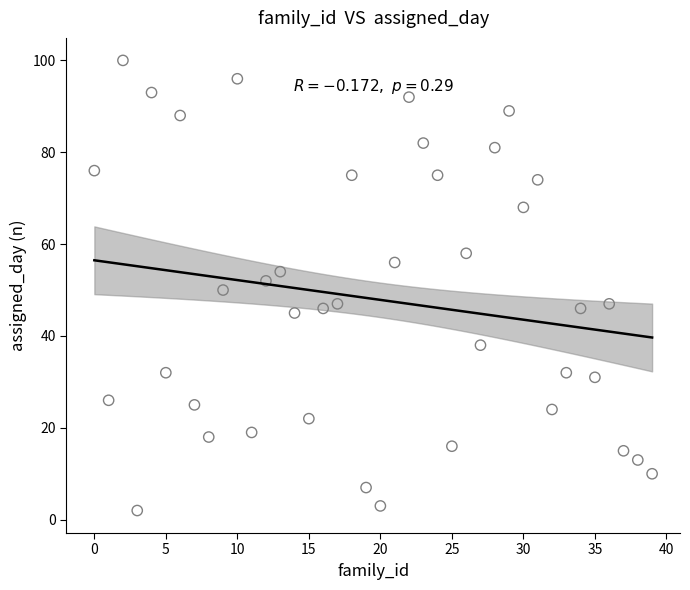

What is the range of Y values (max minus min)?

98